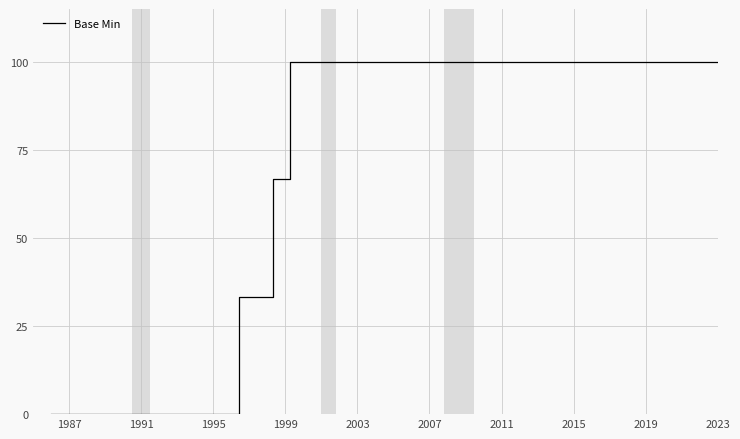

What is the difference between the maximum and minimum values?

100.0